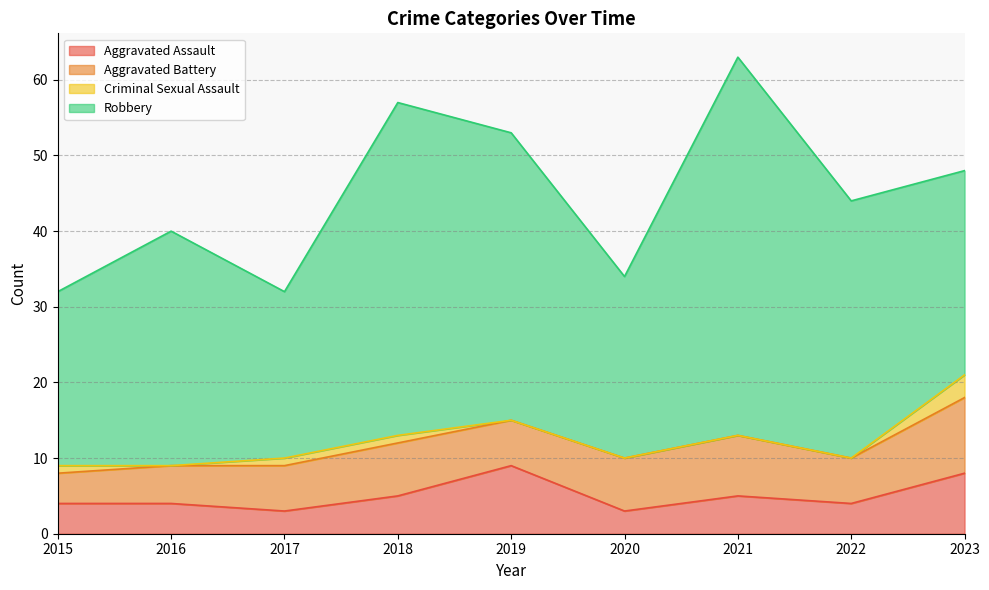

Read the Criminal Sexual Assault value at 2018.

1